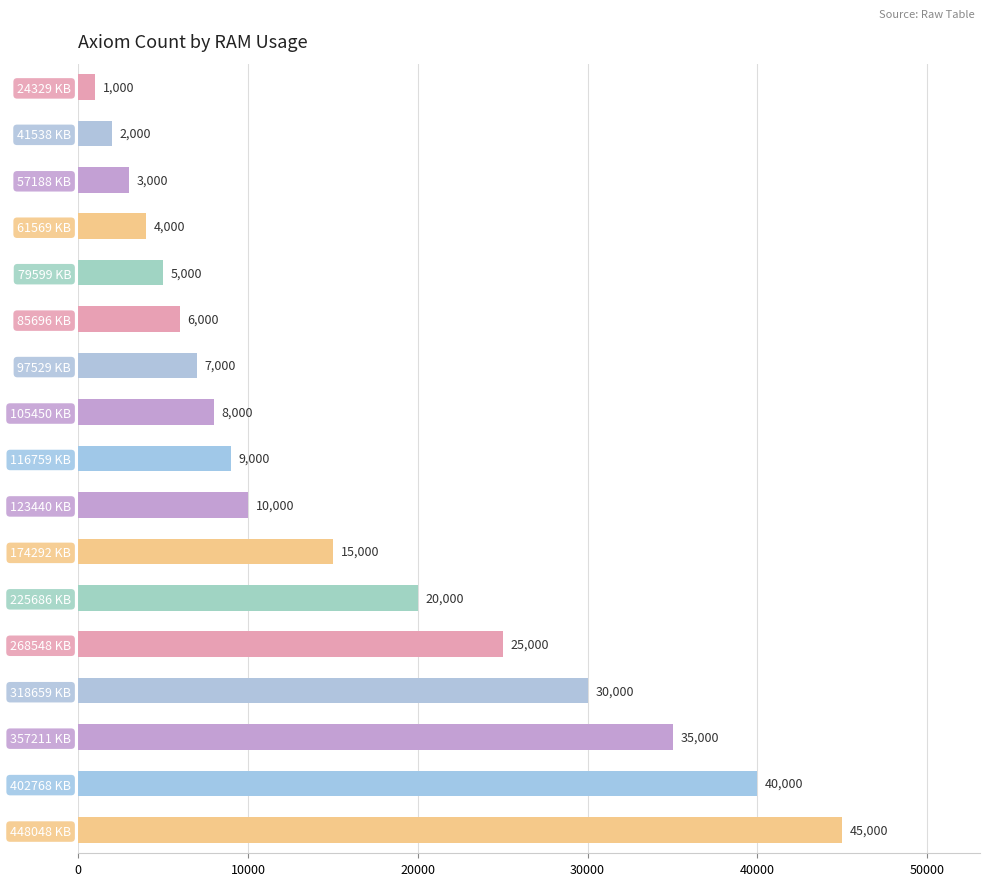

True or false: the data shows 69732 at 402768 KB.

False